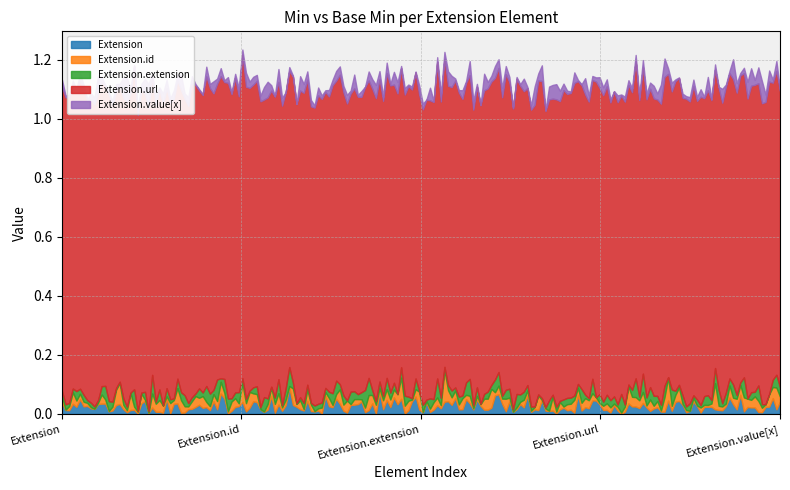

Which series has the largest total across all categories?

Extension.url